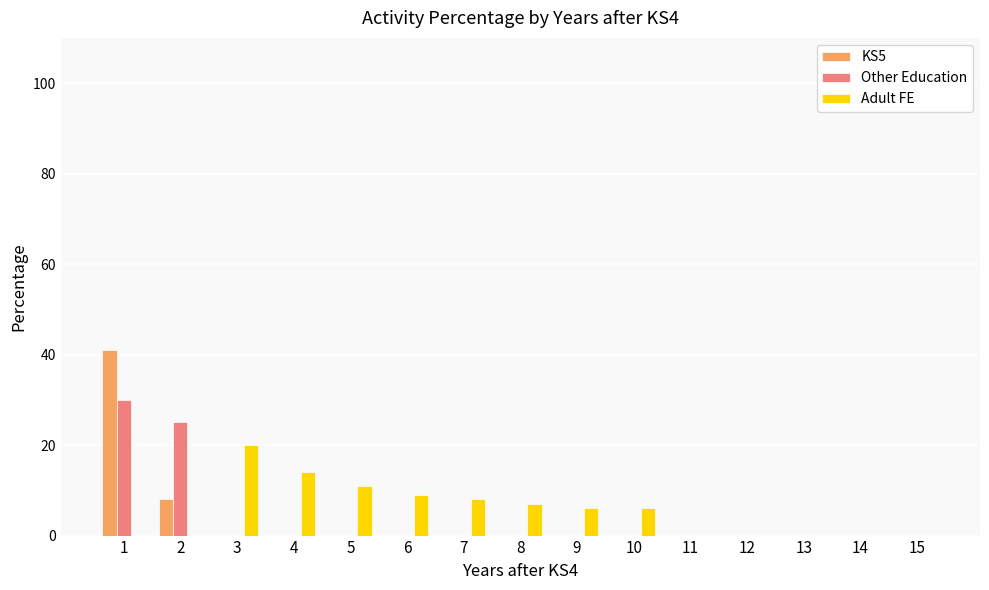

What is the total value across all series at 3?

20